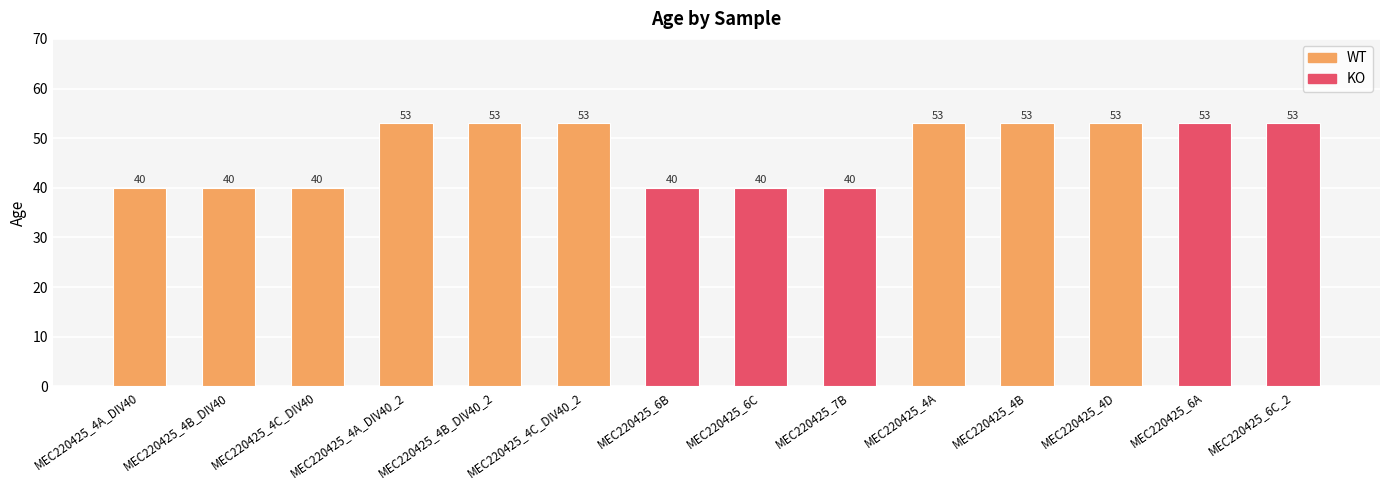

What is the approximate value at MEC220425_4B_DIV40, to the nearest 5?

40